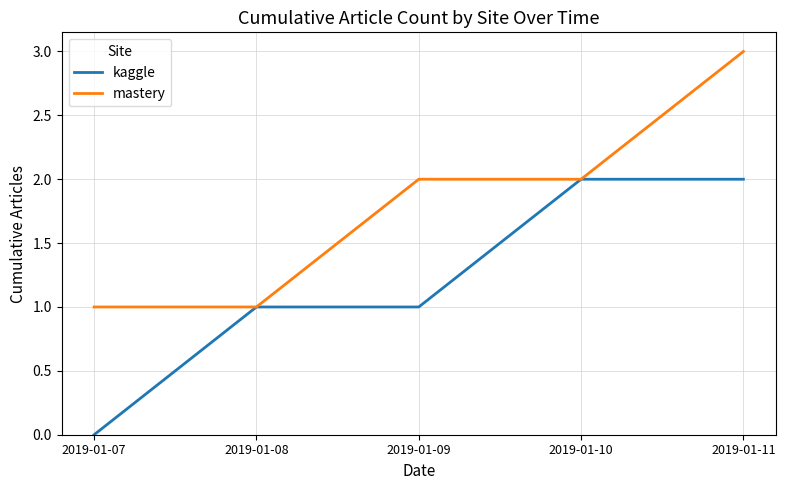

Rank the series by their maximum value, from lowest to highest.

kaggle, mastery